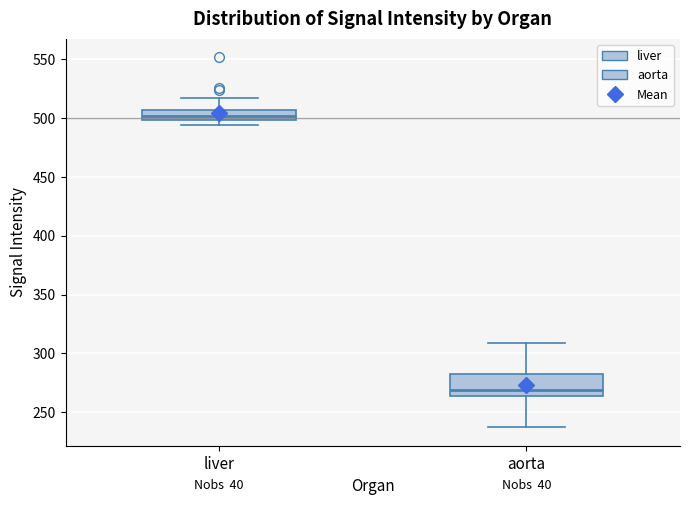

Which box's median line is the highest?

liver